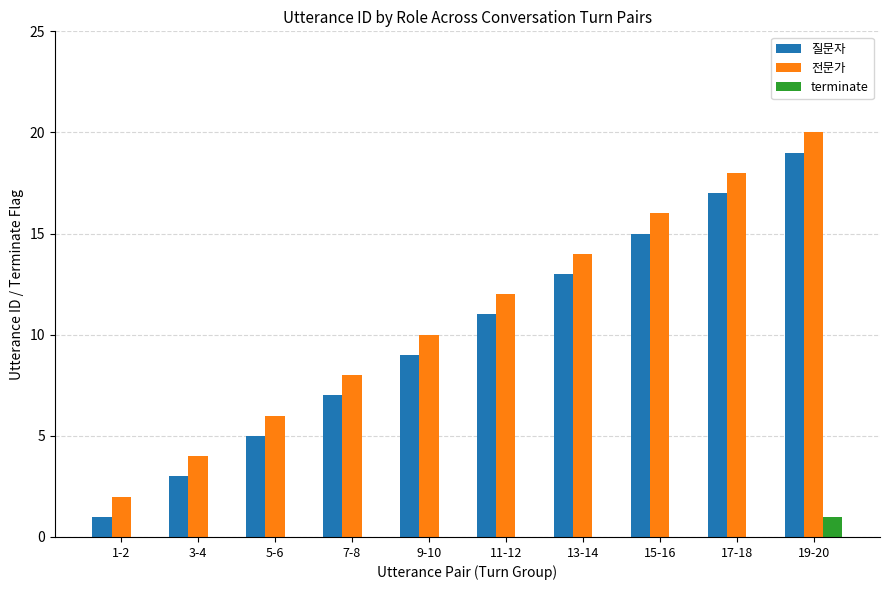

What is the difference between the 전문가 values at 19-20 and 5-6?

14